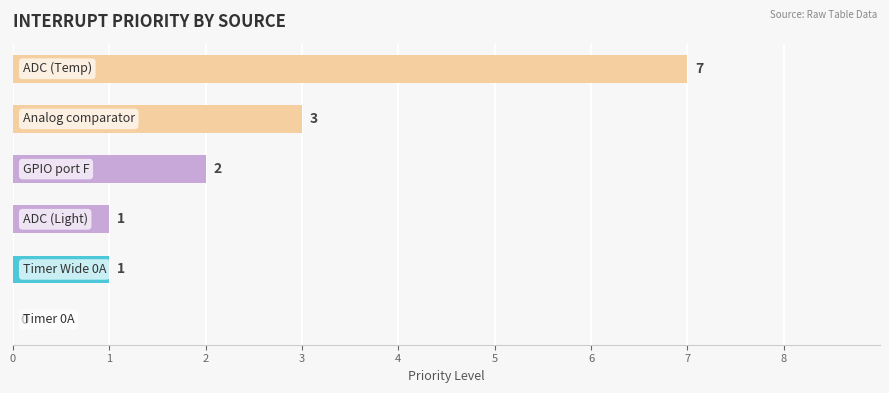

What is the sum of all values?

14